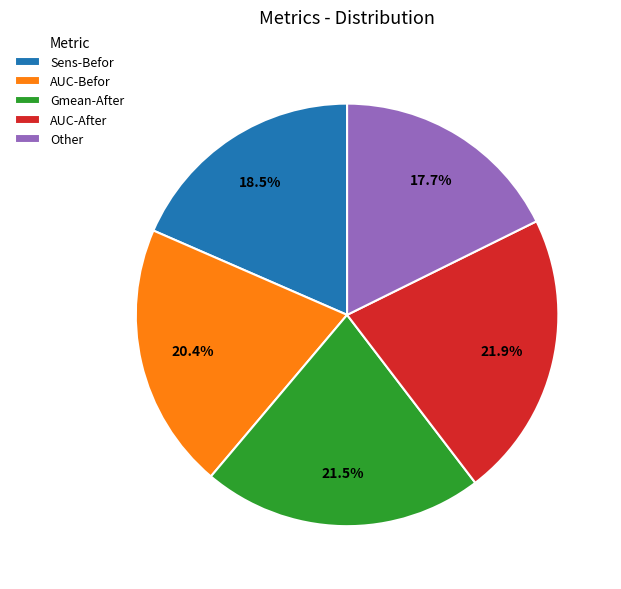

What is the total percentage of AUC-Befor and Gmean-After?

41.9%